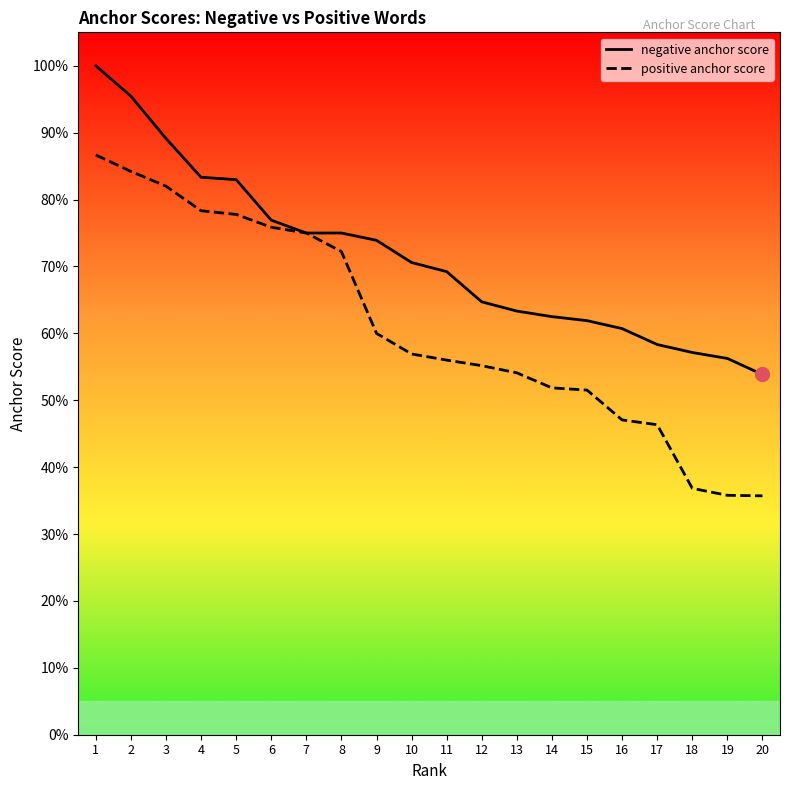

Rank the series by their average value, from highest to lowest.

negative anchor score, positive anchor score